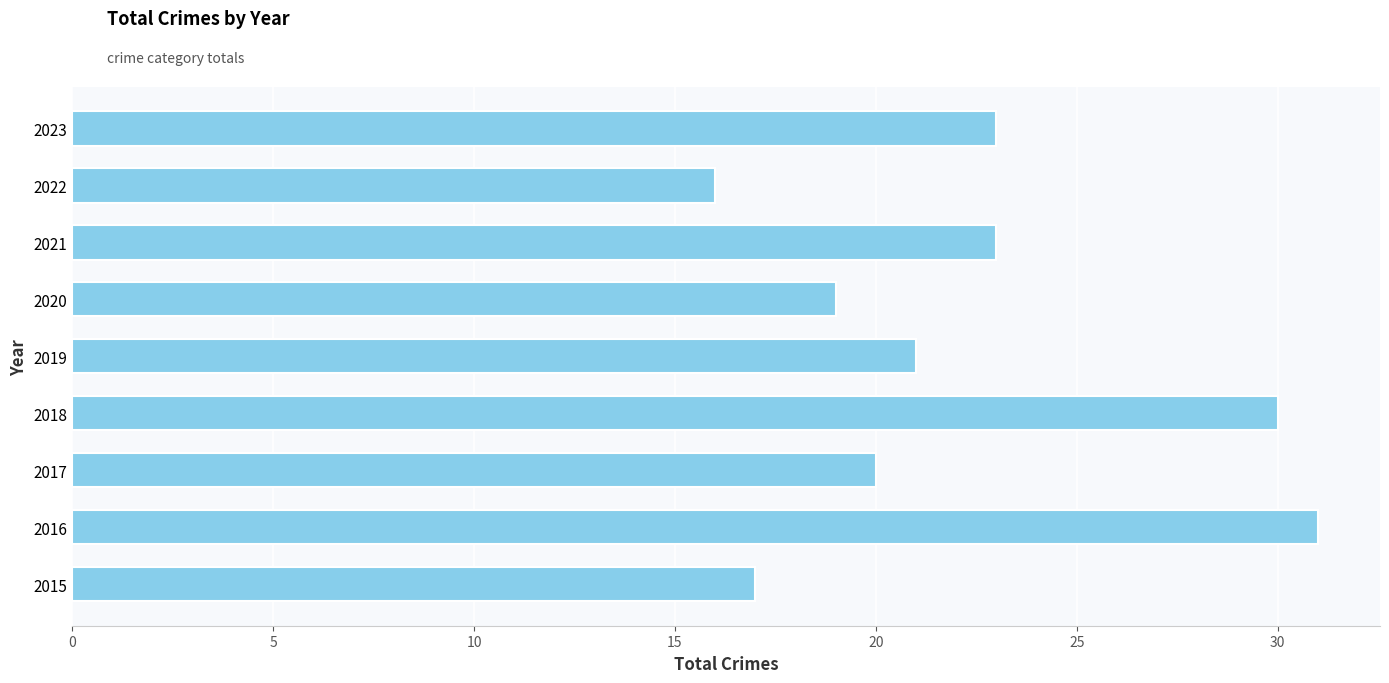

Count the number of data series in this chart.

1